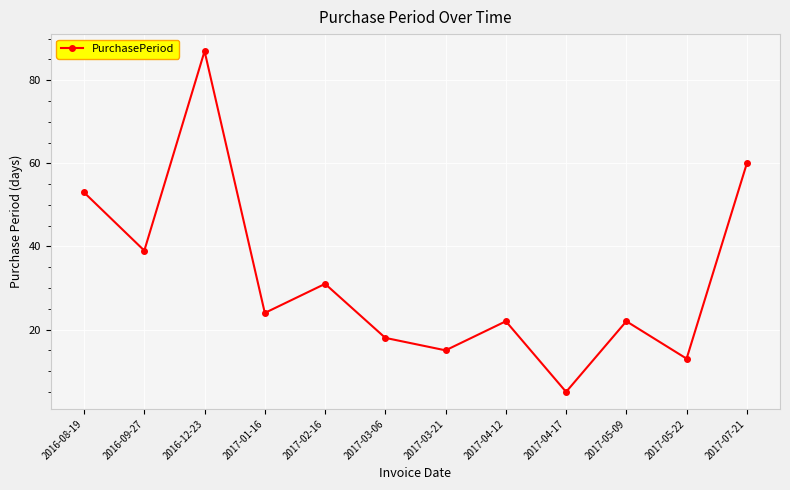

What is the value of the 3rd point from the left?

87